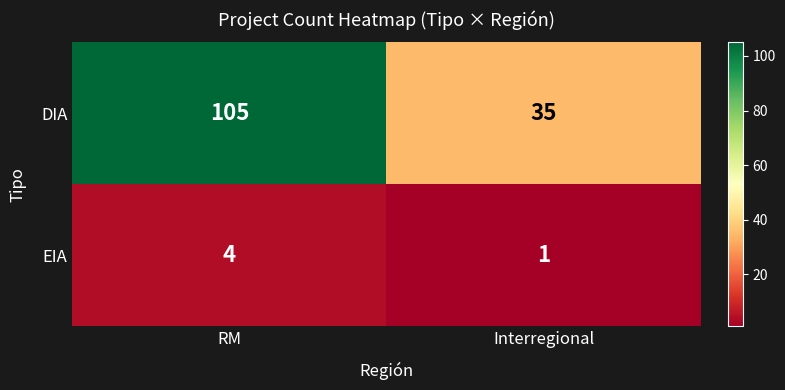

Reading left to right, transcribe all the data shown in this chart.

DIA: 105	35
EIA: 4	1